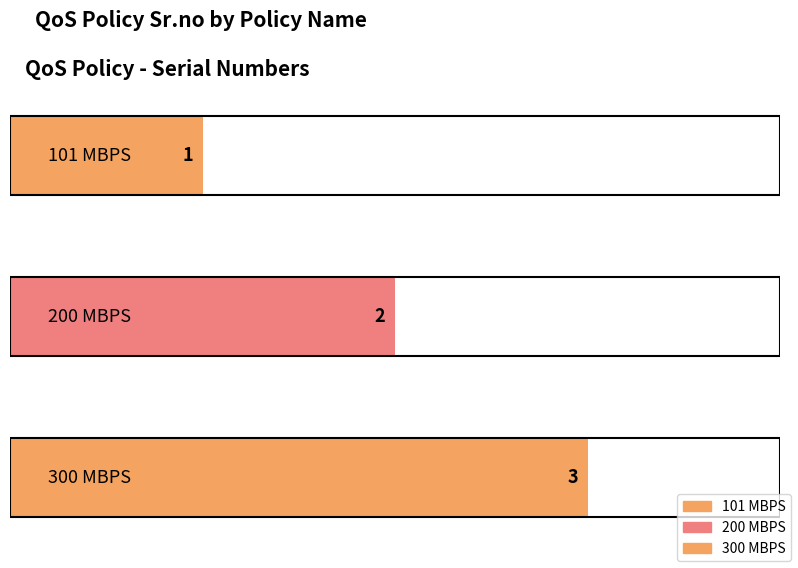

Are the bars grouped side by side (vs. stacked)?

No